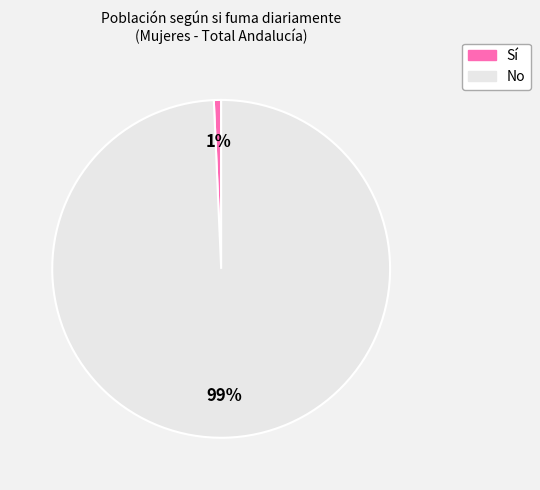

To the nearest percent, what is the average slice percentage?

50%